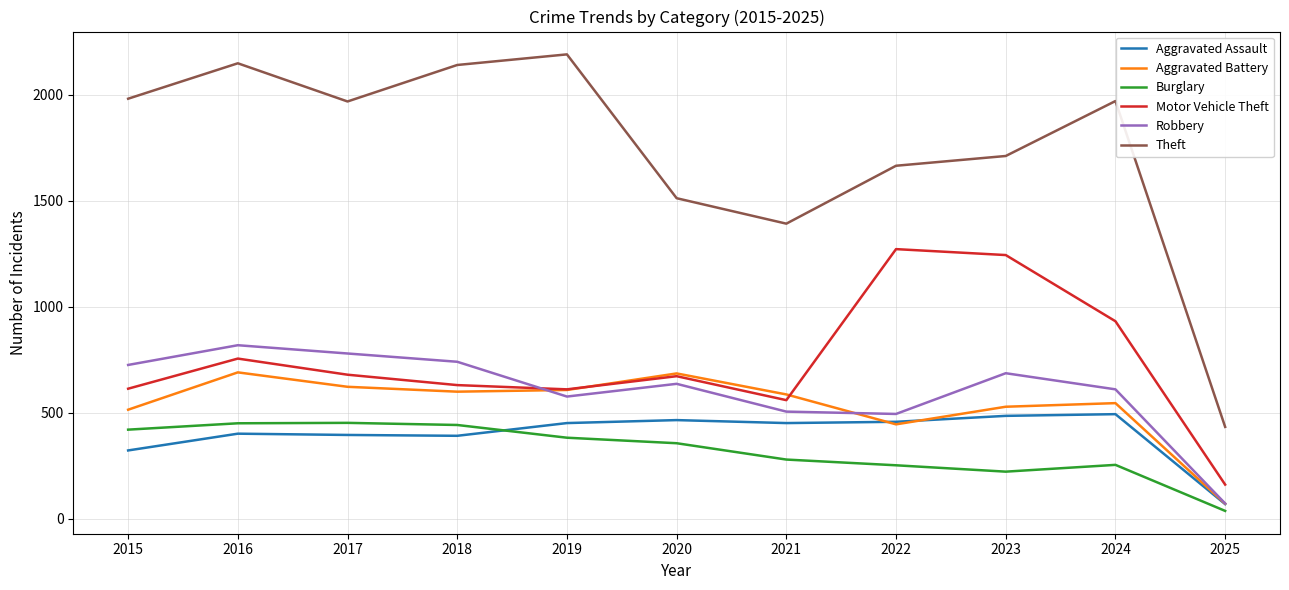

Which category has the lowest value in the Robbery series?

2025